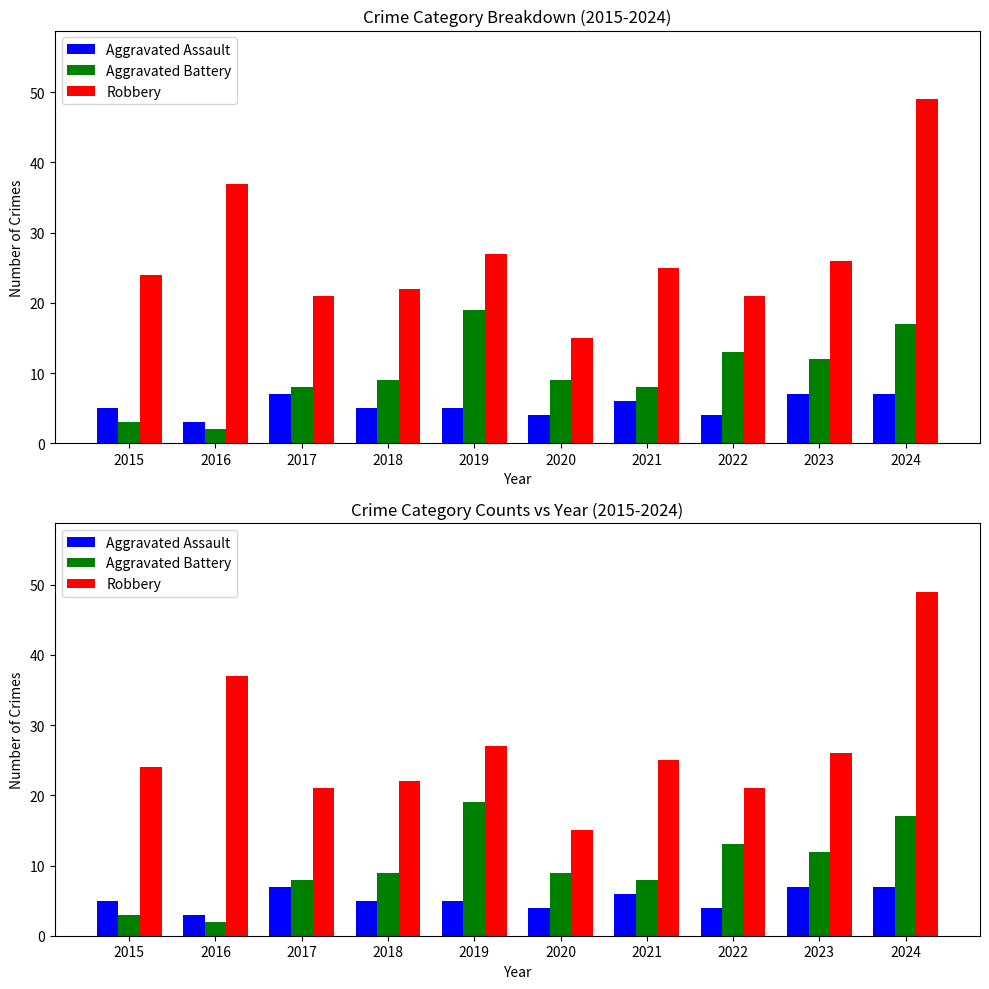

How many distinct data groups are displayed?

3